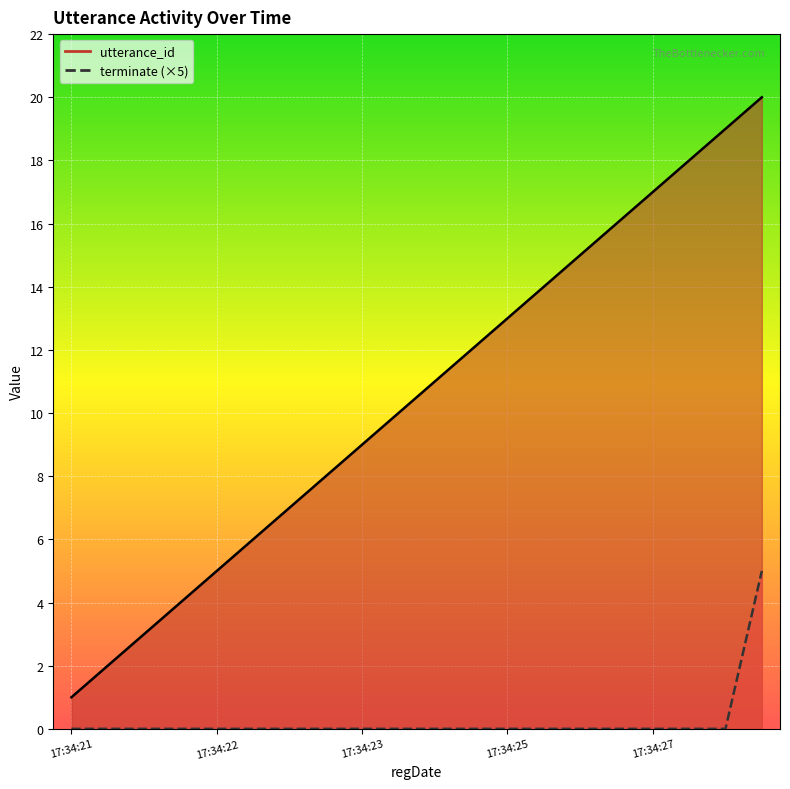

True or false: utterance_id and terminate cross at least once.

False